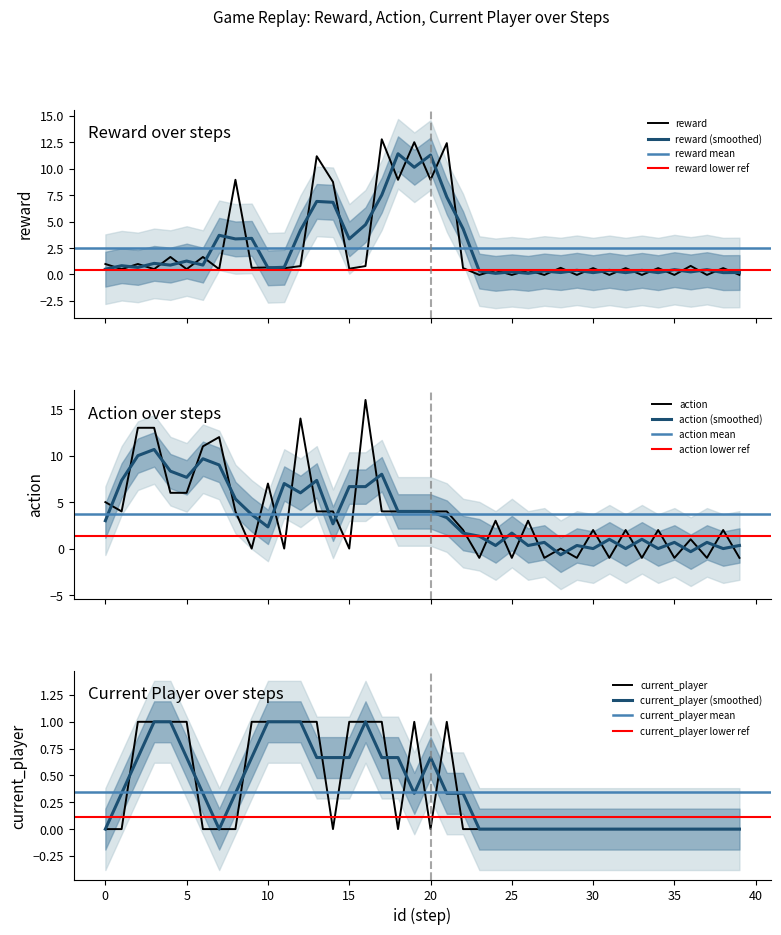

The current_player series shows -0.7 at 6. True or false?

False